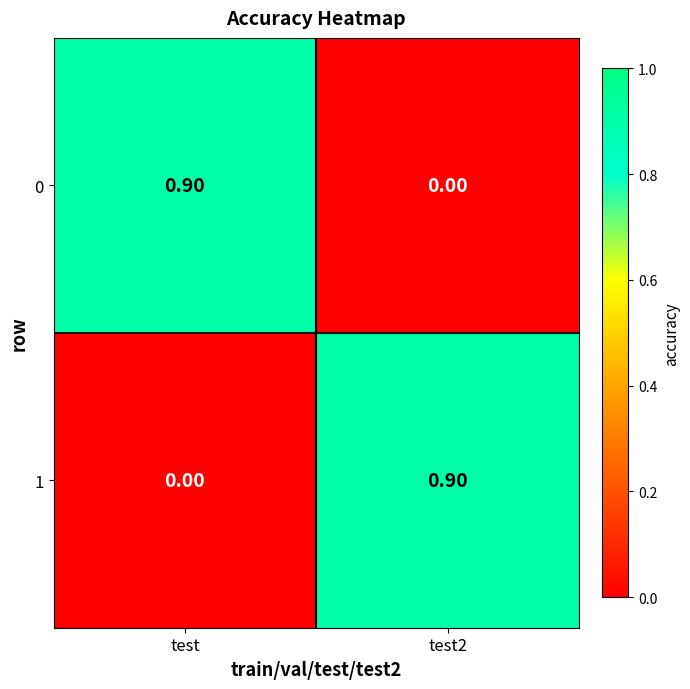

Is the value of 1 at test2 greater than the value of 0 at test2?

Yes